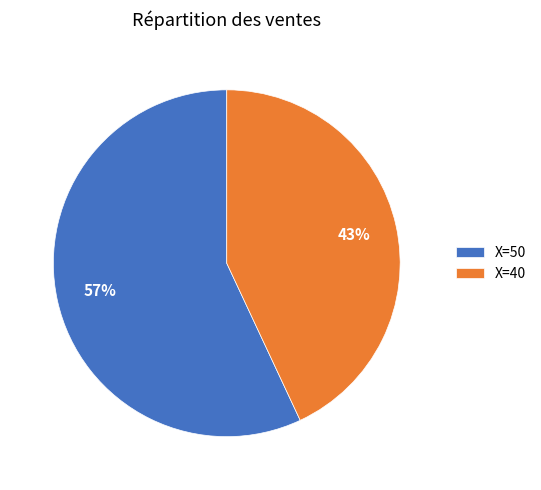

What is the largest slice in the pie chart?

X=50